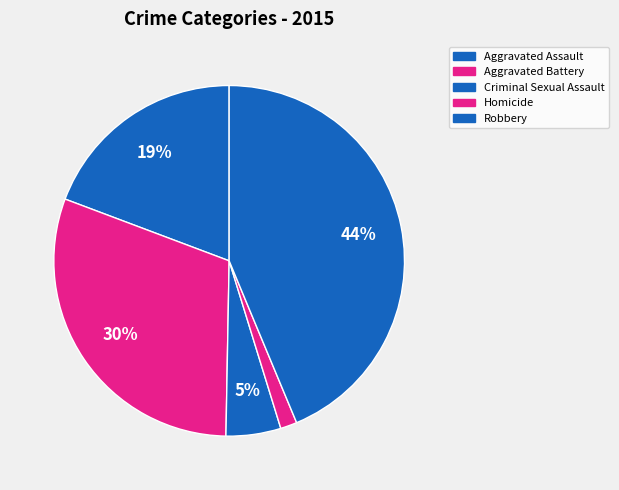

How many segments does this pie chart have?

5